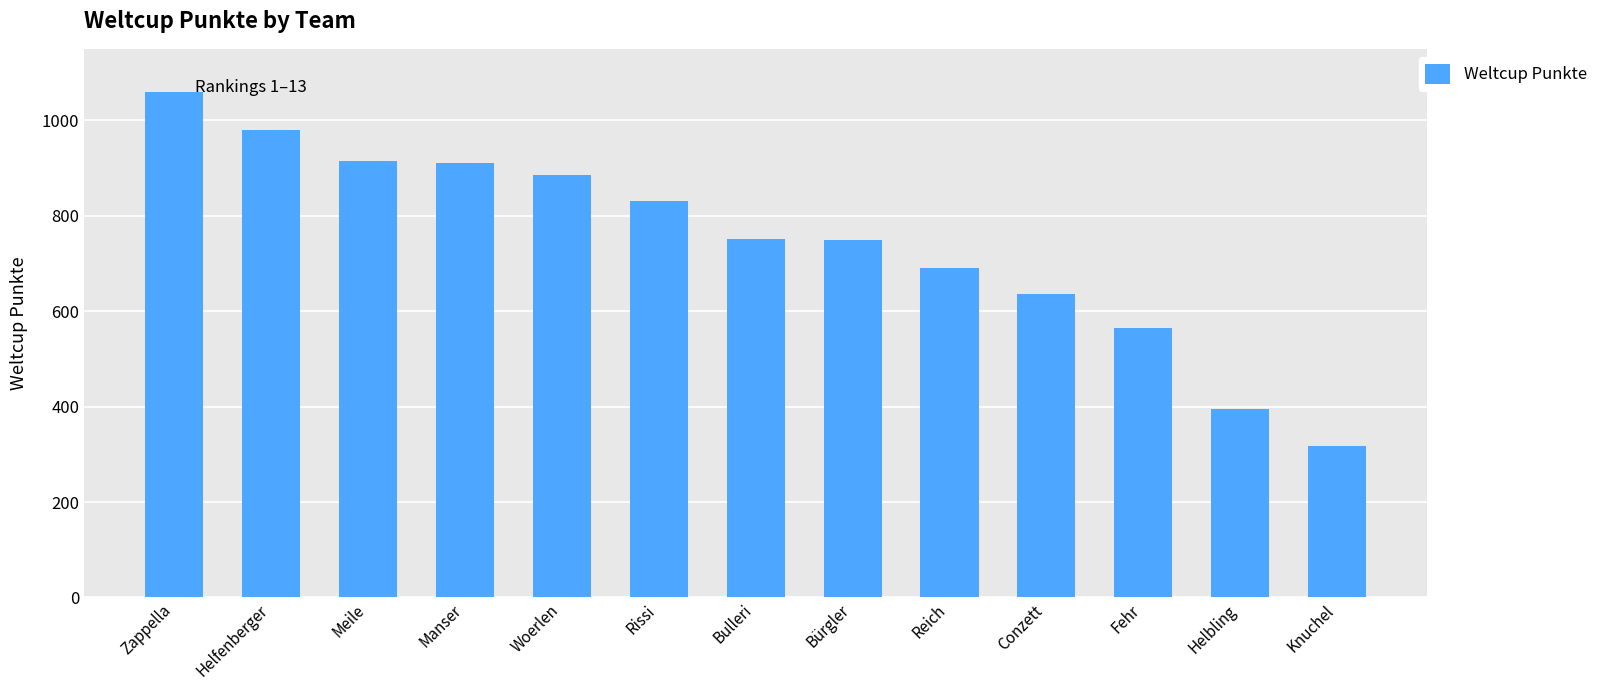

What is the sum of the values at Manser and Fehr?

1476